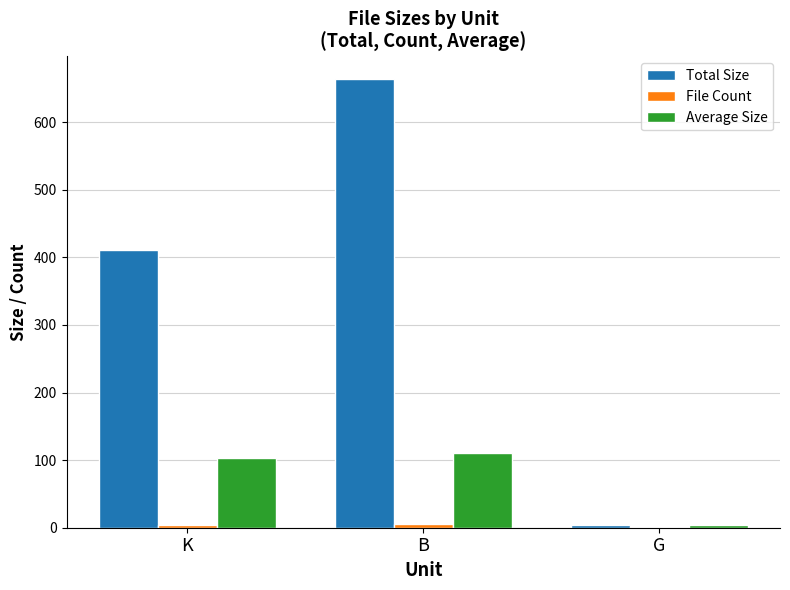

True or false: Total Size has a value of 664.0 at B.

True